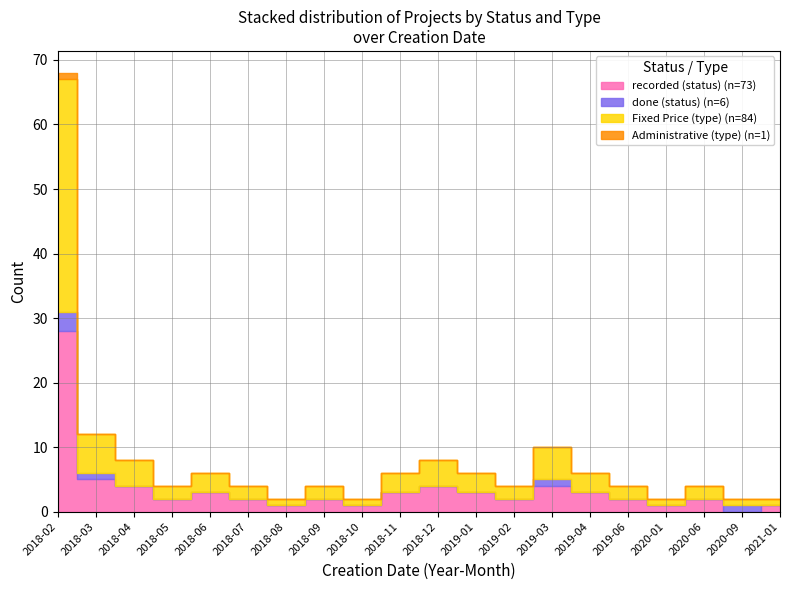

How many lines are shown in the chart?

4